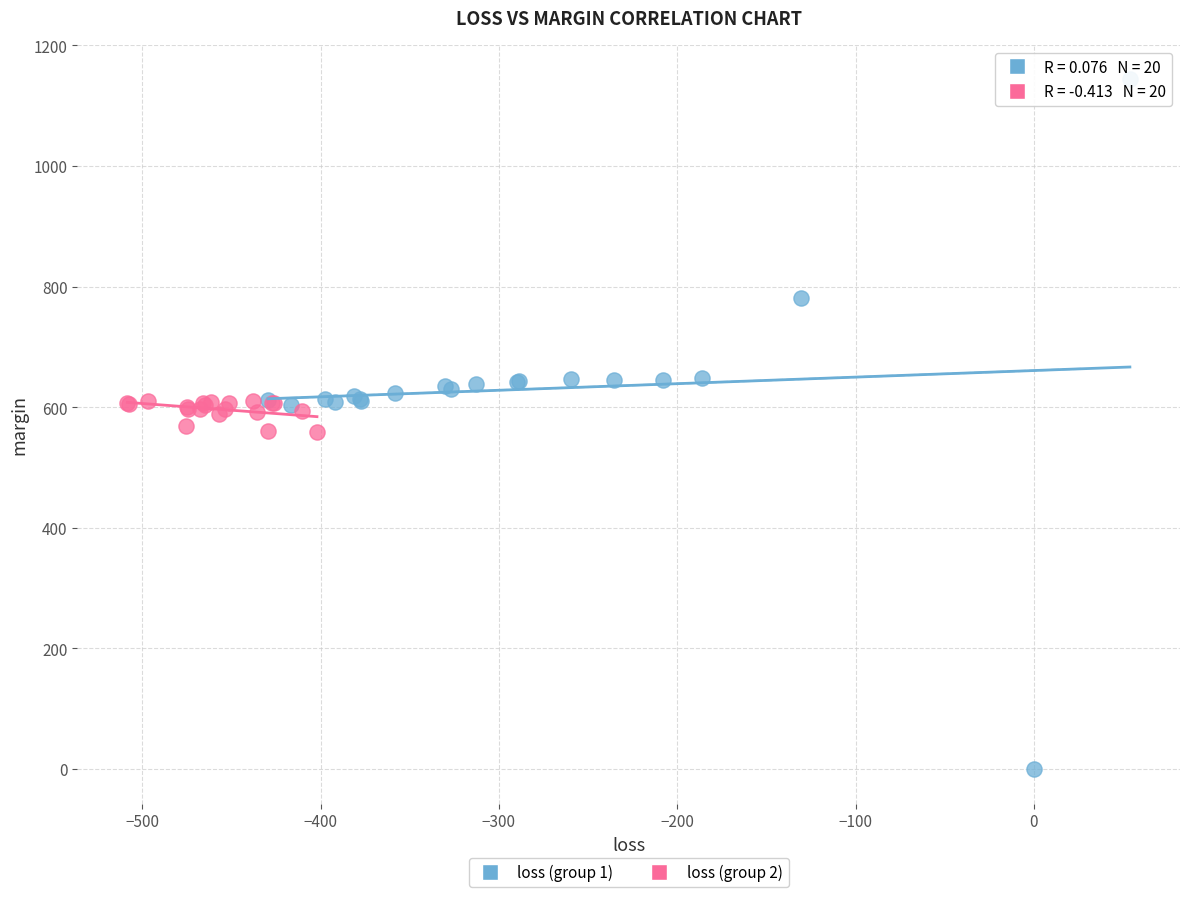

Which series has the largest Y range (max minus min)?

loss (group 1)